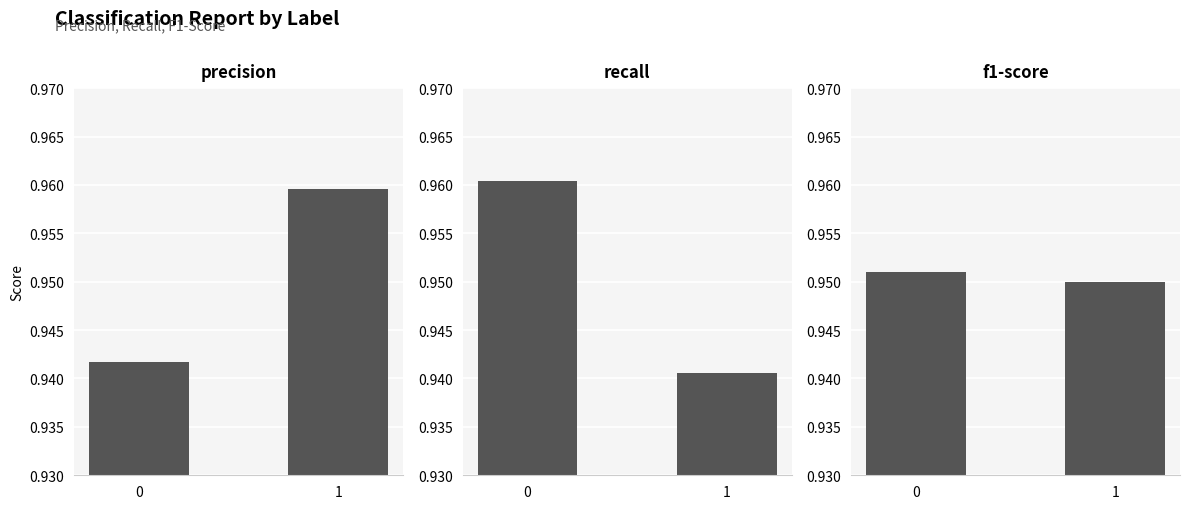

What value does the recall series have at 0?

1.0